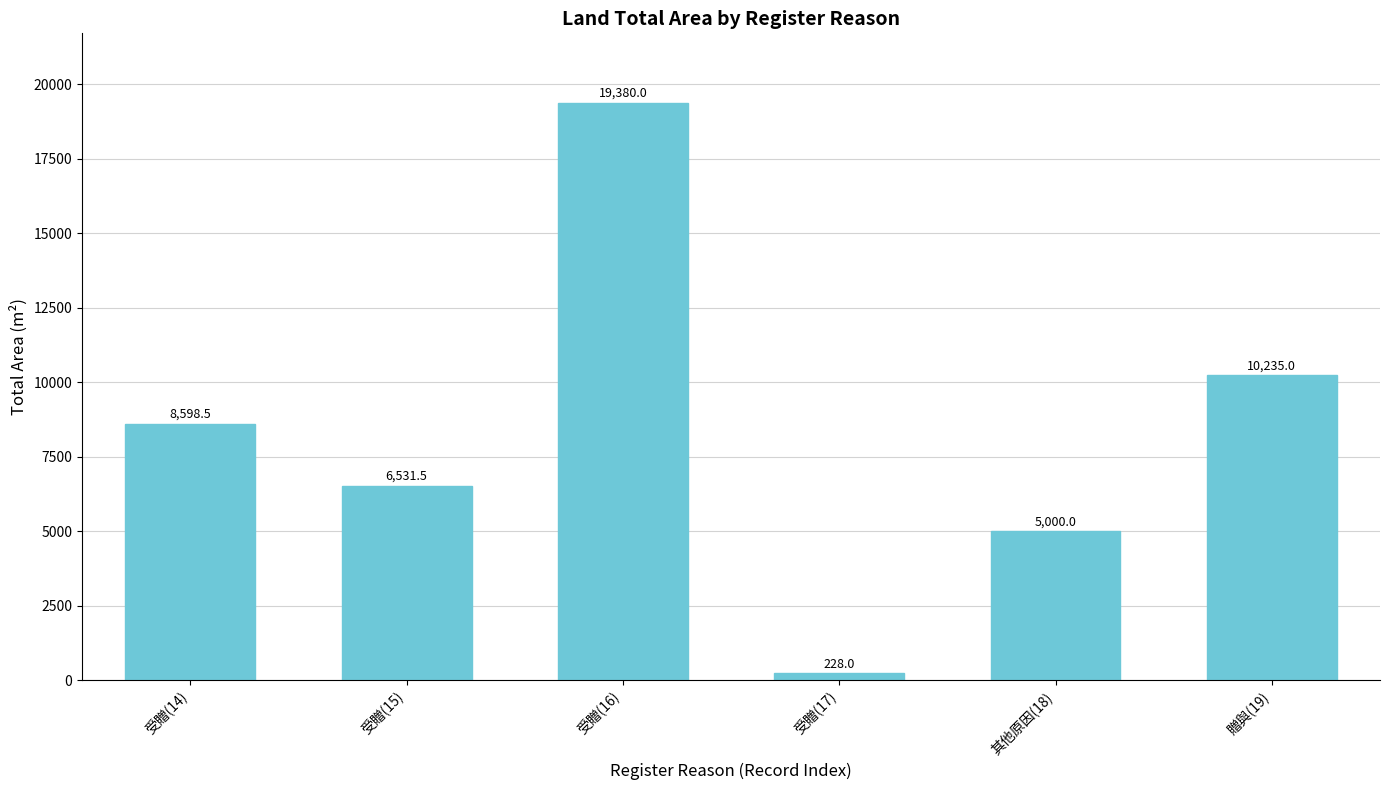

What is the label of the 5th bar from the right?

受贈(15)